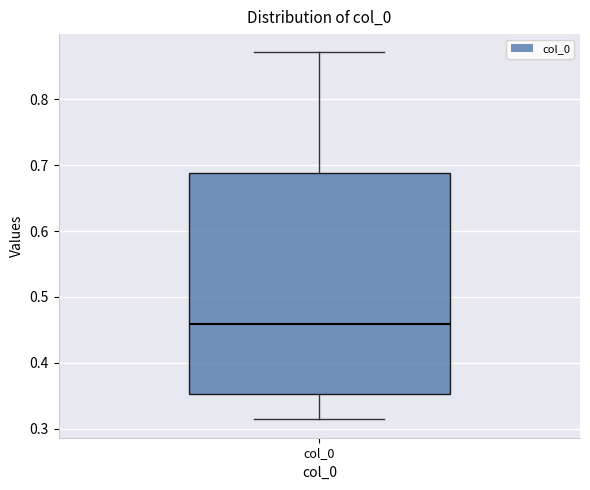

Transcribe this box plot: give where the median line is, the range the box spans, and where the two whiskers end, as read against the y-axis. The values are not printed on the chart, so give them approximately, as read against the axis.

median 0.46, box 0.35 to 0.69, whiskers 0.31 to 0.87